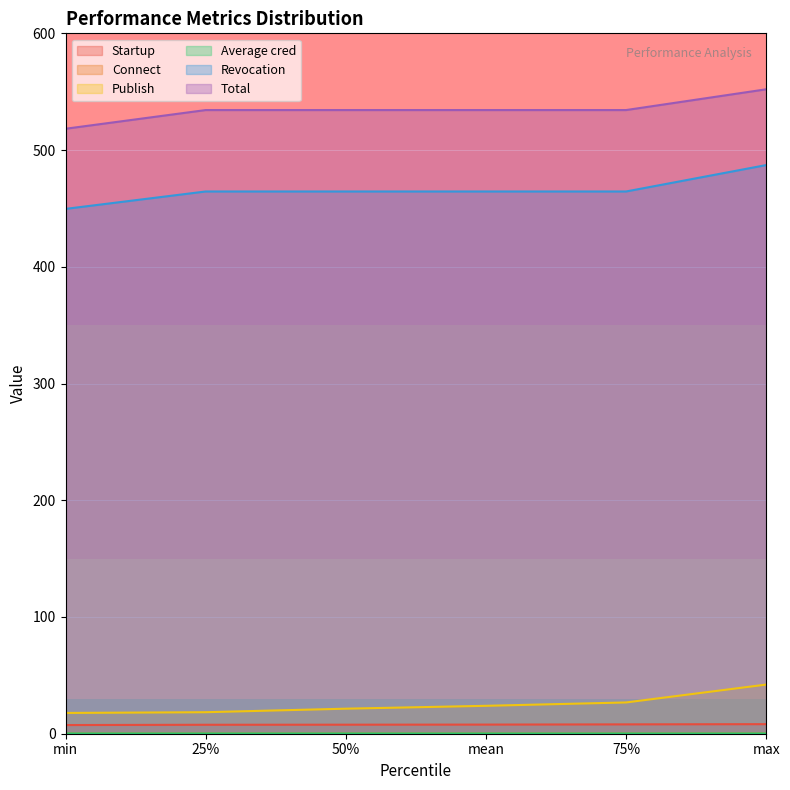

Rank the series at min from lowest to highest value.

Connect, Average cred, Startup, Publish, Revocation, Total